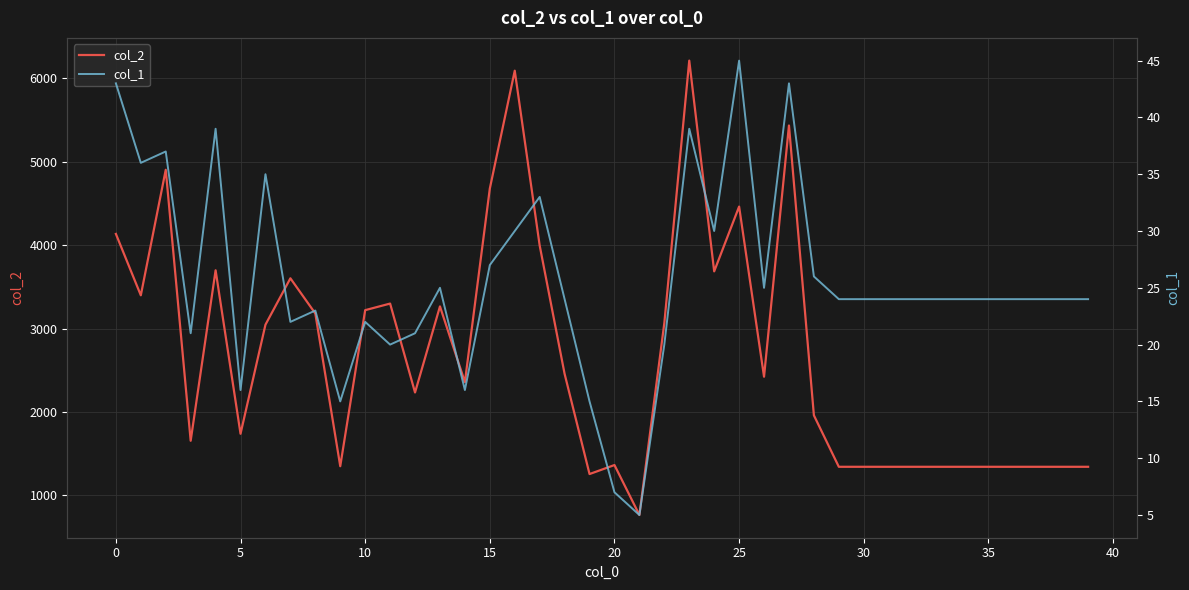

How many values in the col_1 series are below 24?

13